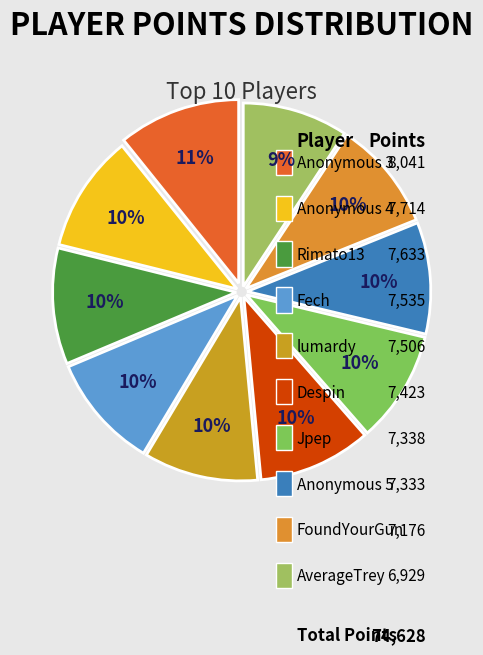

What percentage is NOT represented by Rimato13?

89.8%